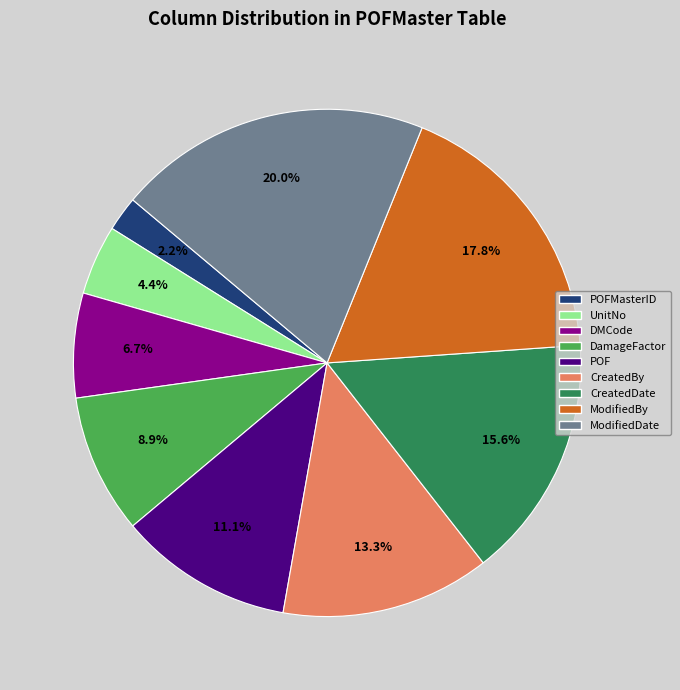

Is there a majority slice in this chart?

No